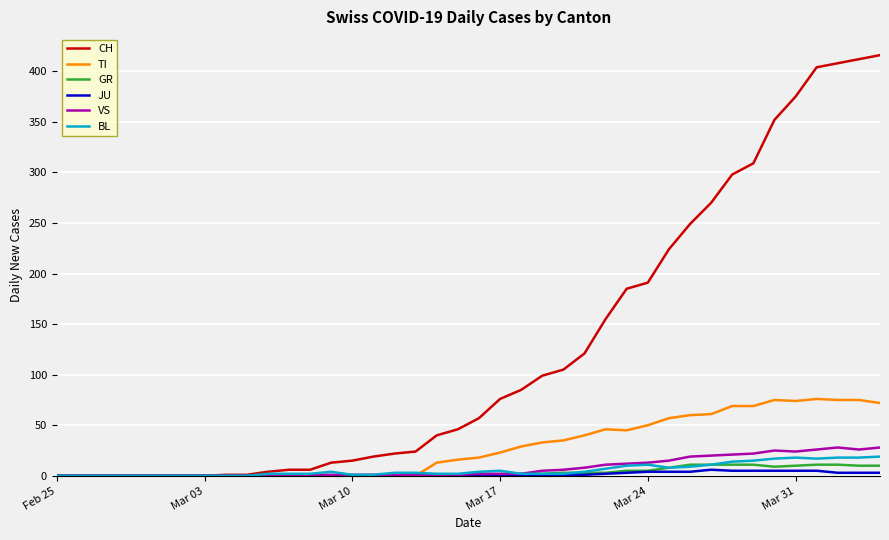

Which series has the largest range (max minus min)?

CH